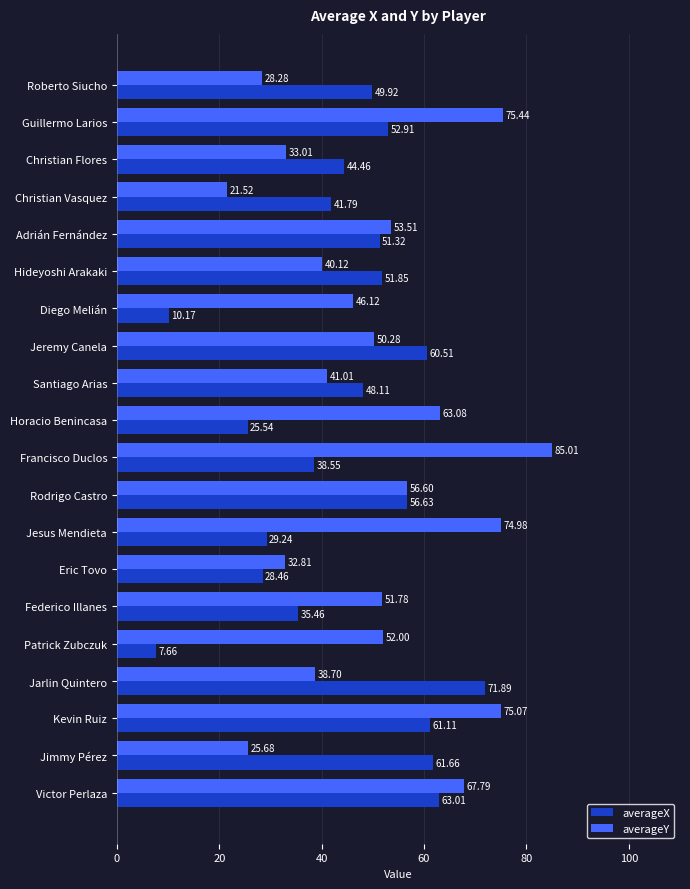

What is the difference between the maximum and second lowest values in the averageX series?

61.7